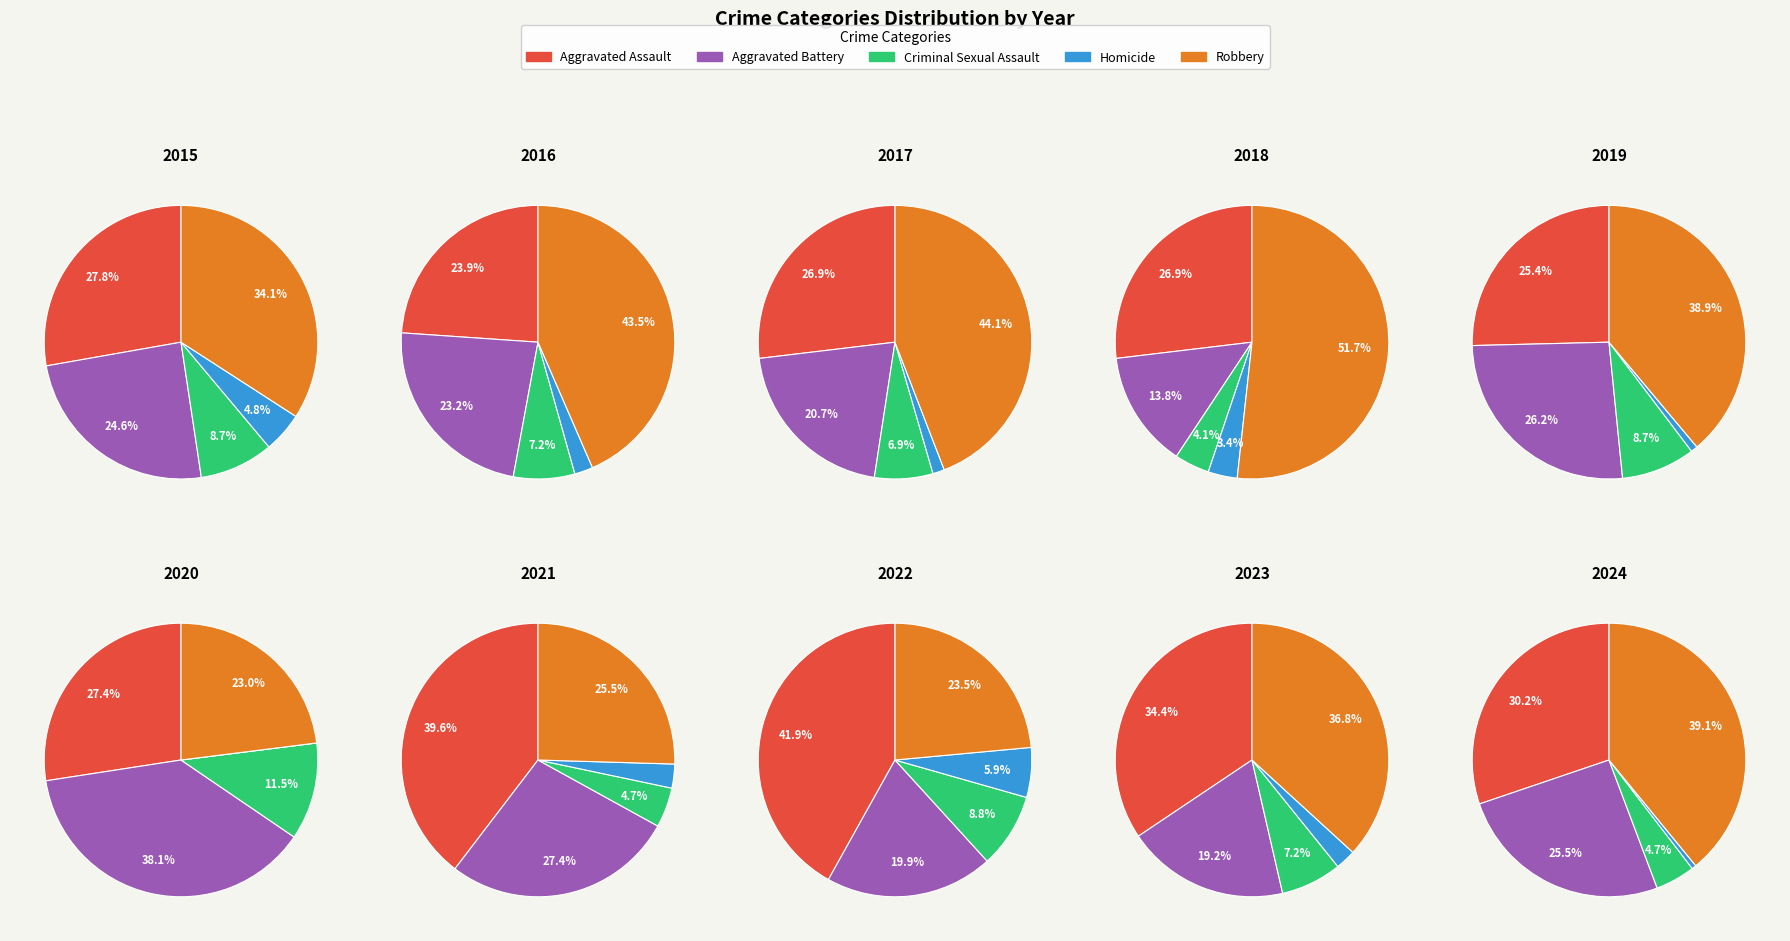

True or false: 2020 accounts for 12% of the total.

False